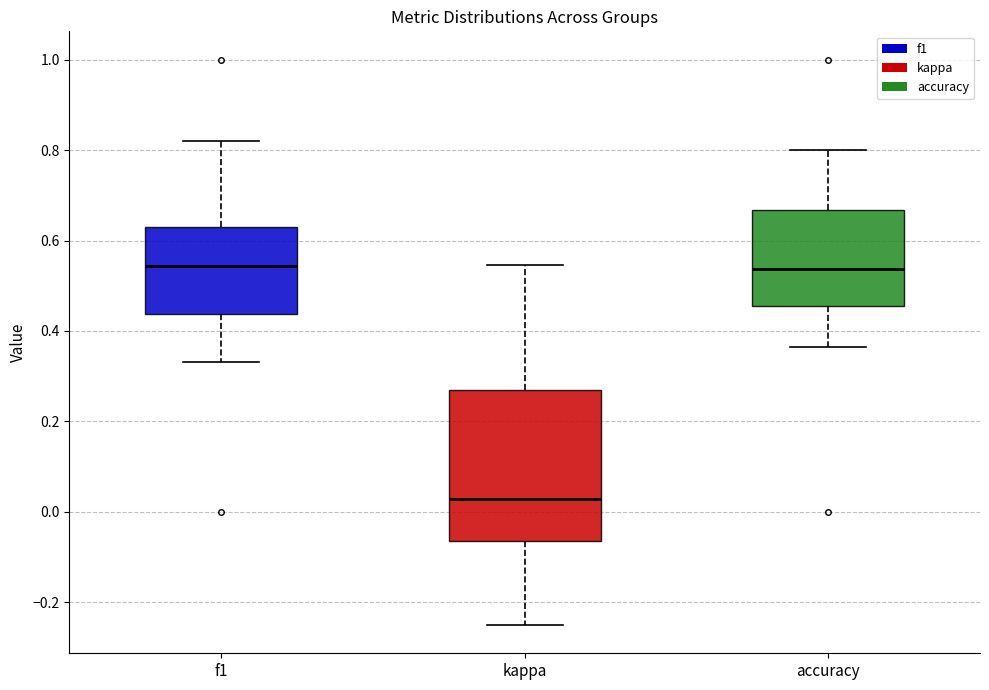

Where does the lower whisker of the box for kappa end on the y-axis? The values are not printed on the chart, so give them approximately, as read against the axis.

-0.24